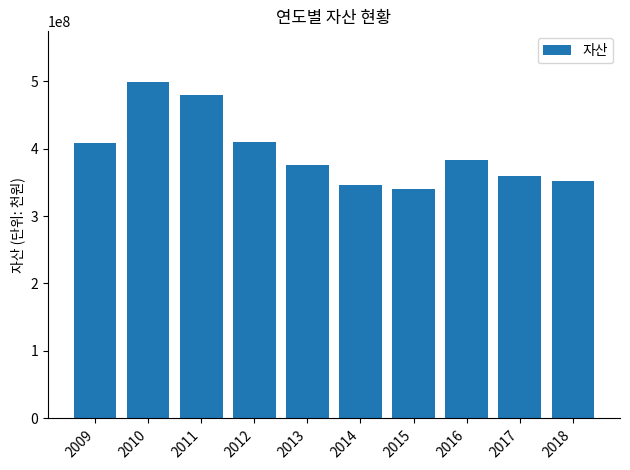

What is the value of the 2nd bar from the left?

498836652